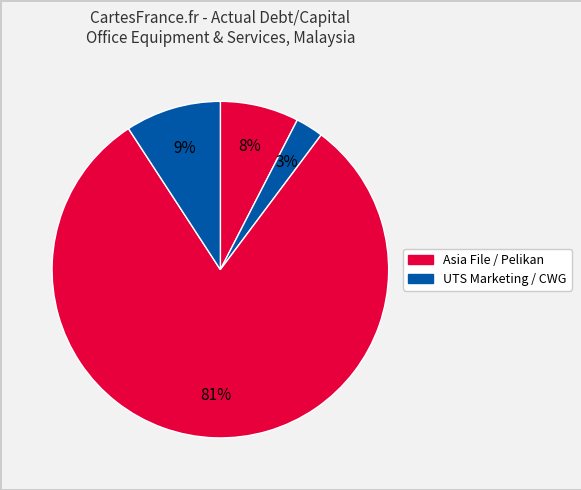

Rank the categories by value from lowest to highest.

UTS Marketing Solutions, Asia File Corporation, CWG Holdings, Pelikan International